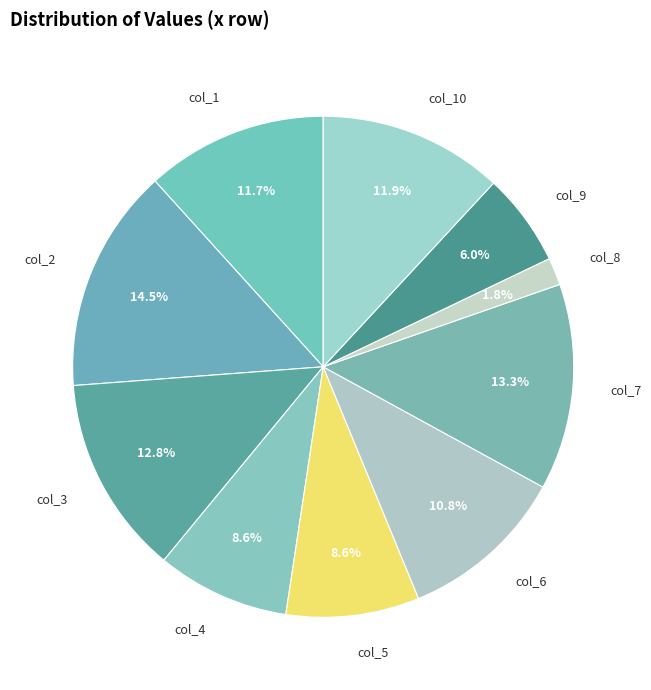

What is the largest slice in the pie chart?

col_2